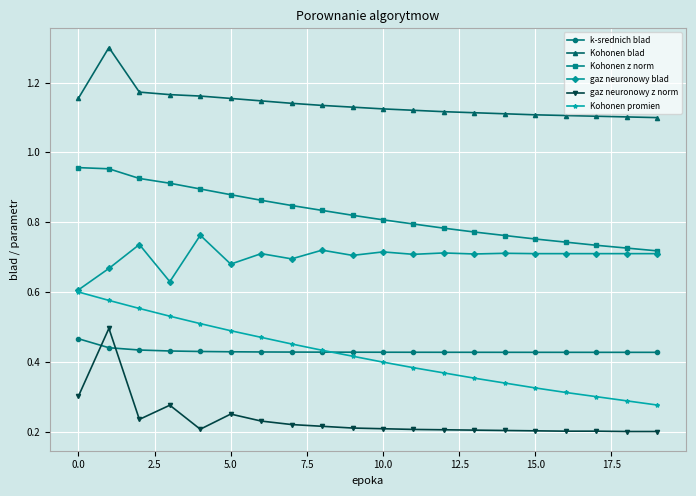

Is this an area chart (filled region under the line)?

No